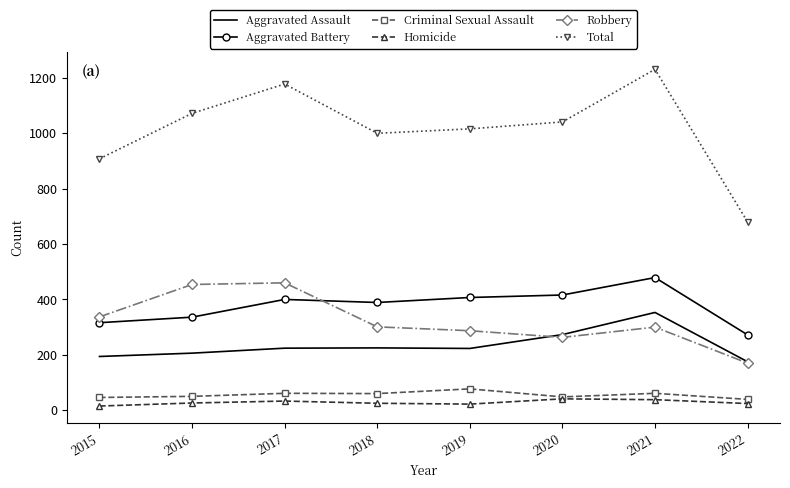

True or false: Robbery has a value of 460 at 2017.

True